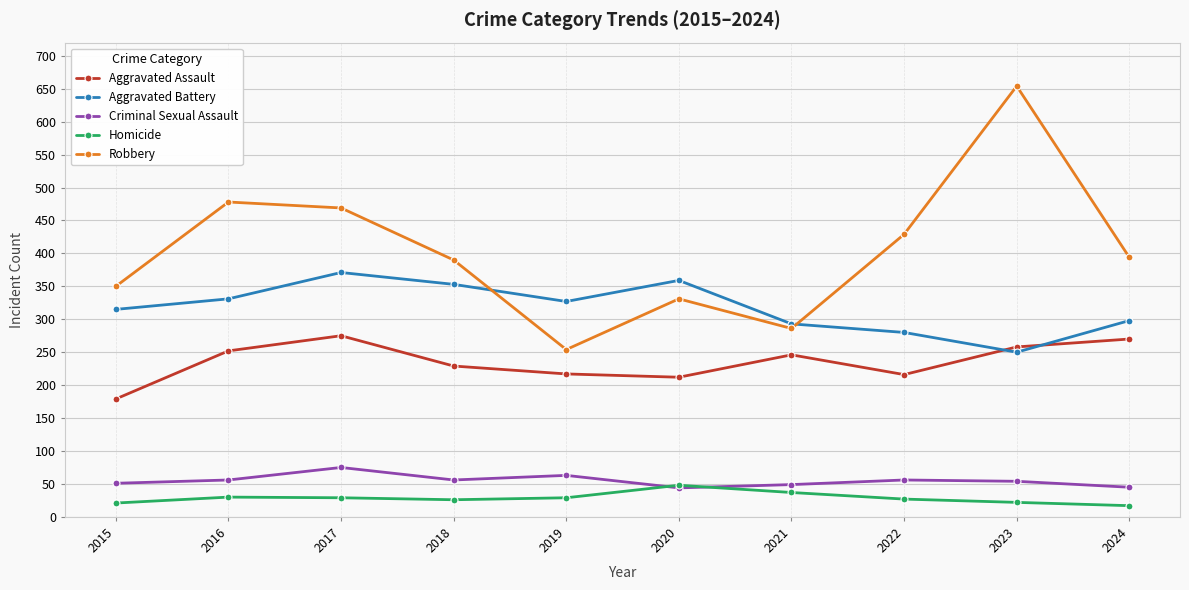

What is the difference between the maximum and second lowest values in the Aggravated Assault series?

63